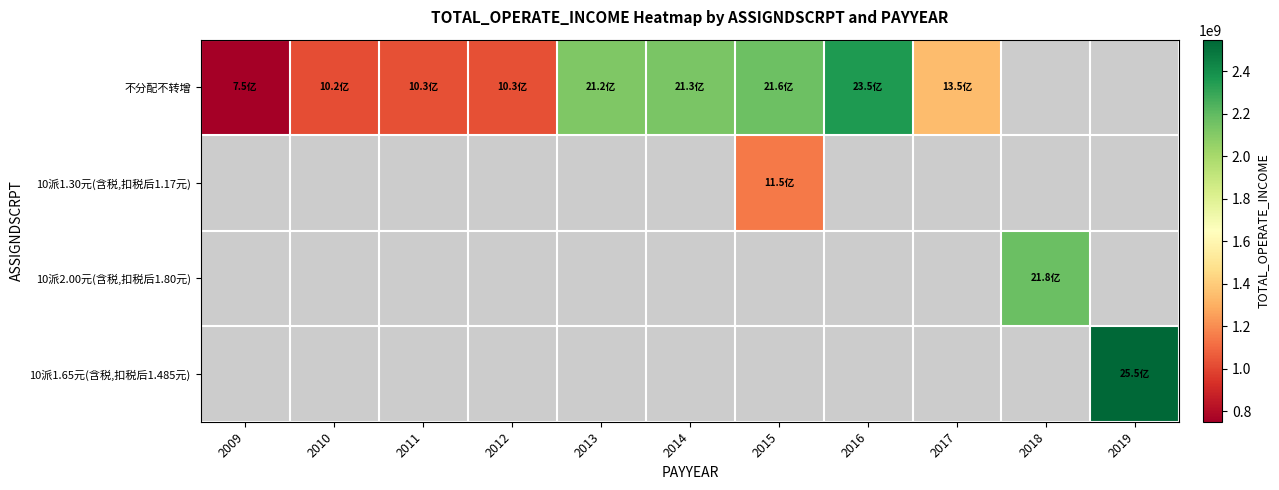

Which series has the largest range (max minus min)?

不分配不转增